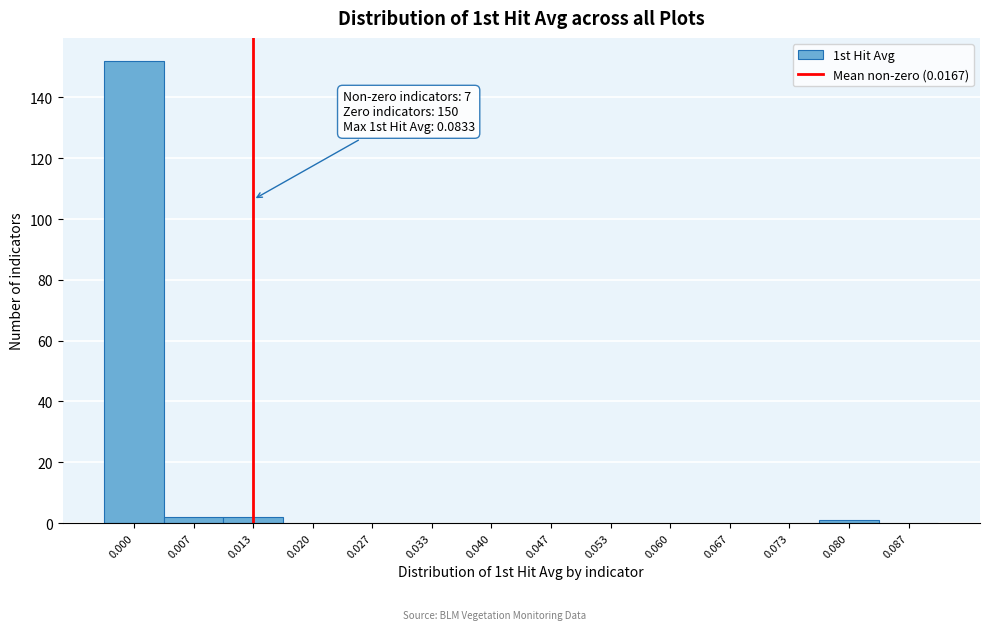

Reading left to right, extract all data points from this chart.

0.000=152	0.007=2	0.013=2	0.020=0	0.027=0	0.033=0	0.040=0	0.047=0	0.053=0	0.060=0	0.067=0	0.073=0	0.080=1	0.087=0